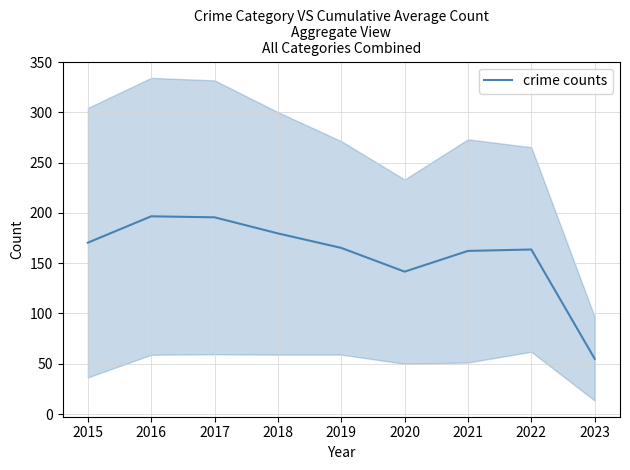

What is the change in value from 2022 to 2023?

-108.6